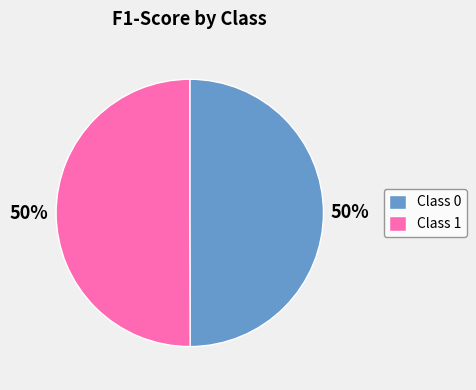

Do Class 1 and Class 0 together represent more than half of the pie?

Yes